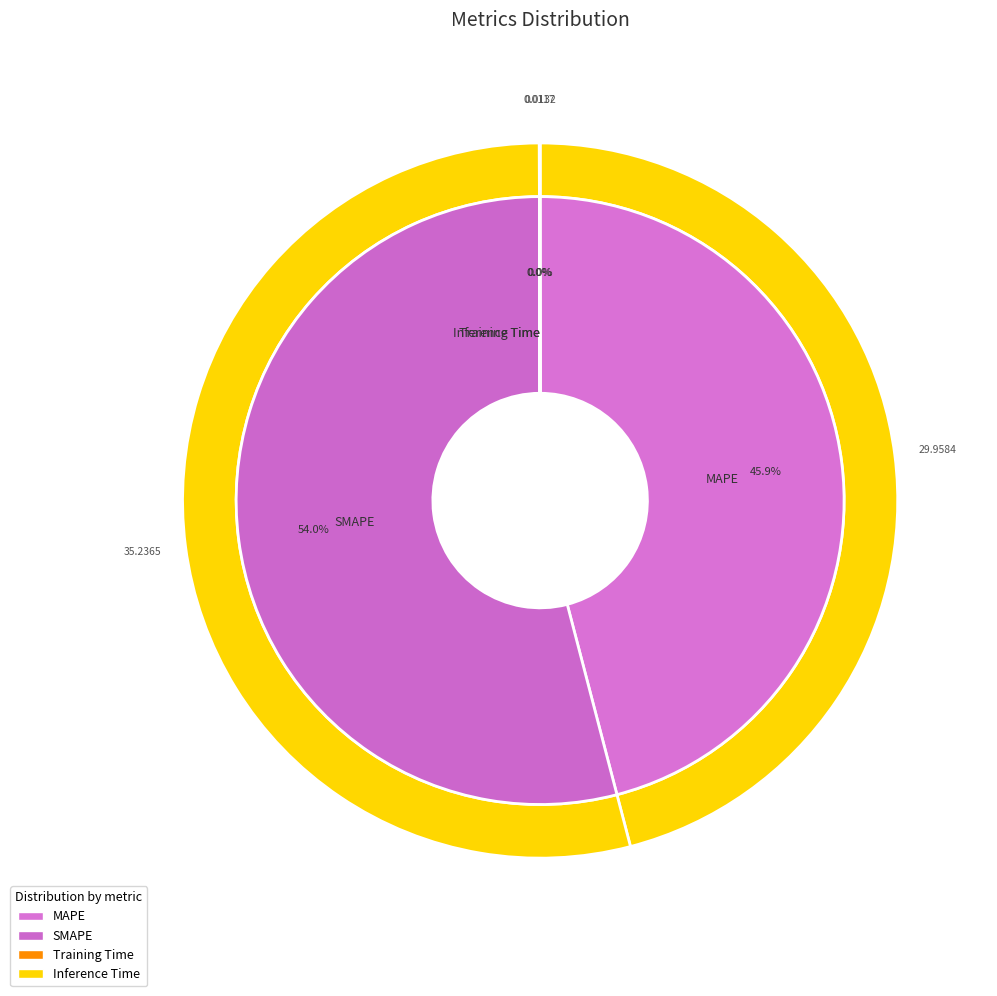

Do SMAPE and Inference Time together represent more than half of the pie?

Yes